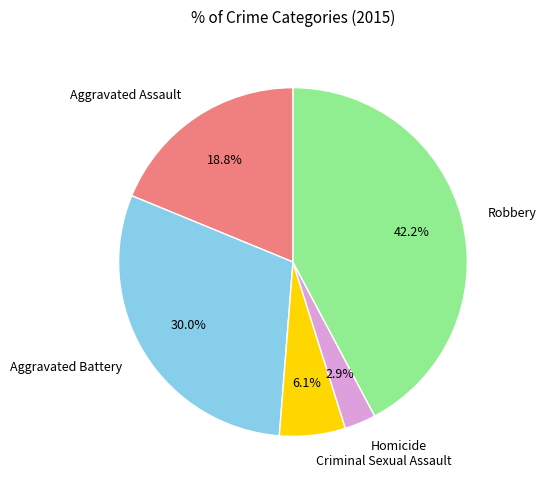

What percentage is the Aggravated Assault slice, to the nearest percent?

19%